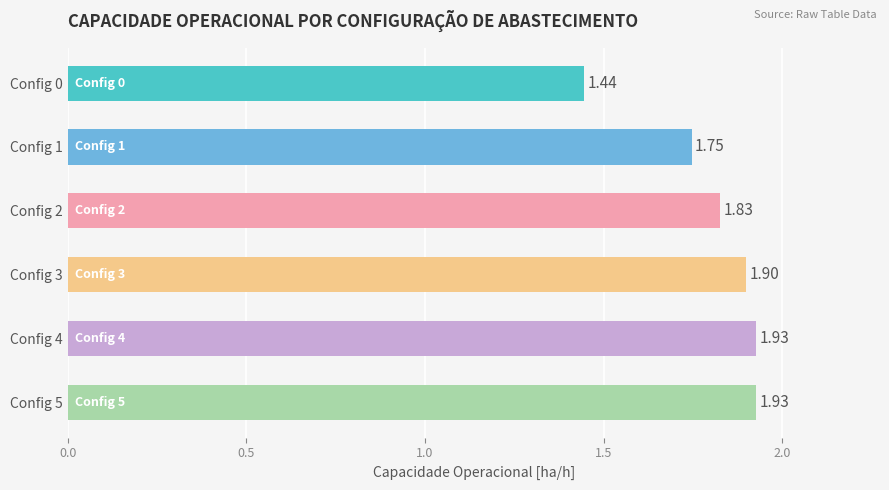

What is the sum of the values at Config 2 and Config 0?

3.3